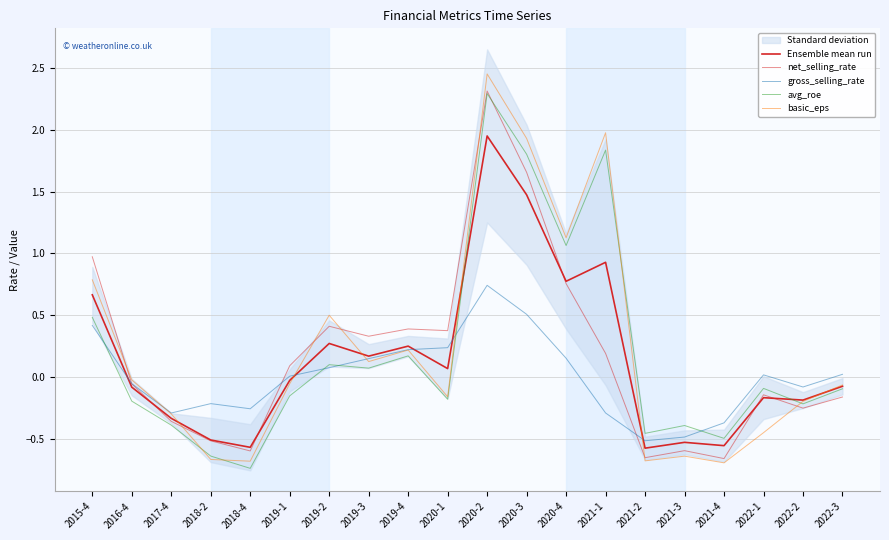

Where is the first local maximum for gross_selling_rate?

2018-2